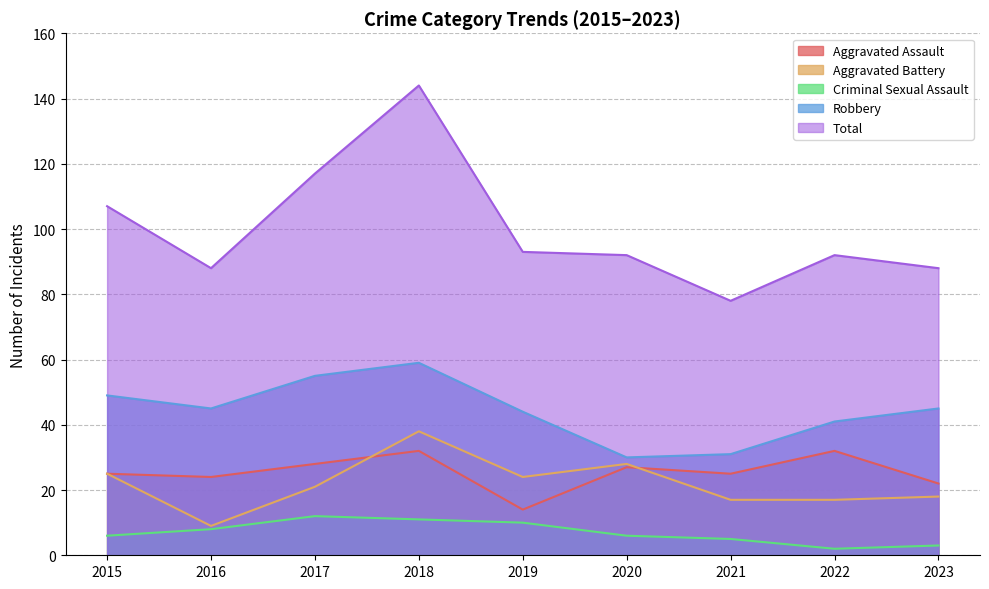

The value of Total at 2015 is 107. True or false?

True